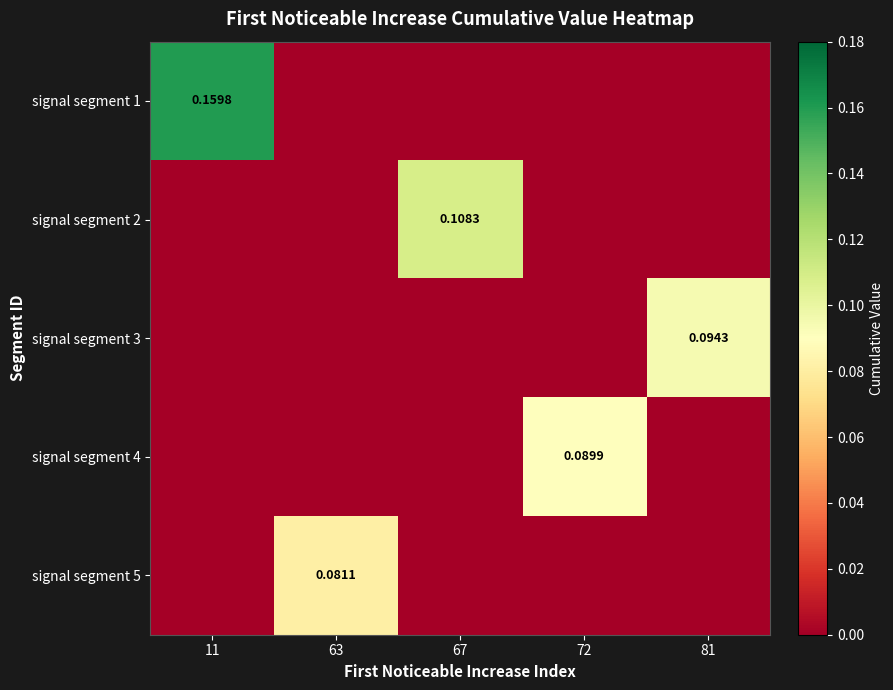

Which series has the widest spread of values?

signal segment 1